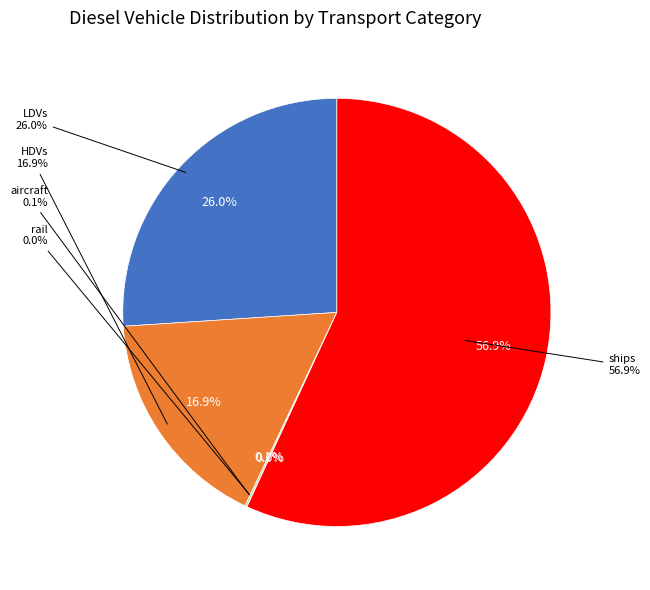

Does any single category account for the majority?

Yes